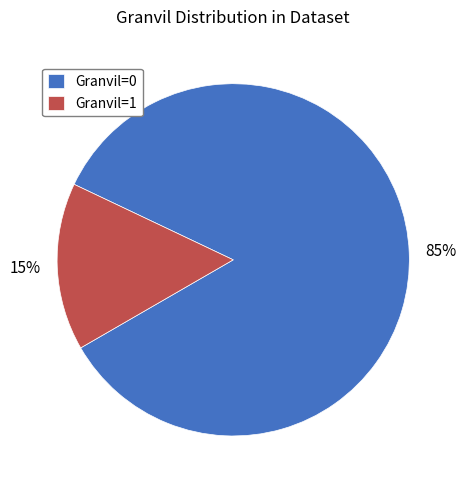

Which has a higher value, Granvil=0 or Granvil=1?

Granvil=0